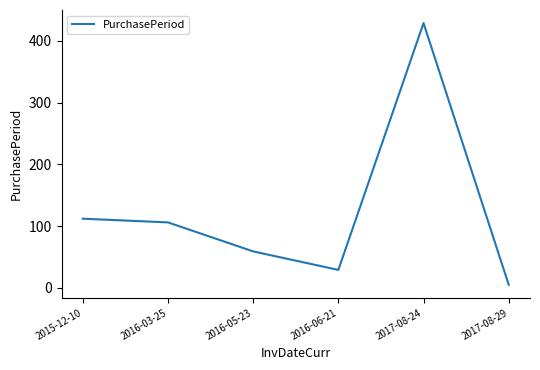

True or false: the data shows 112 at 2015-12-10.

True